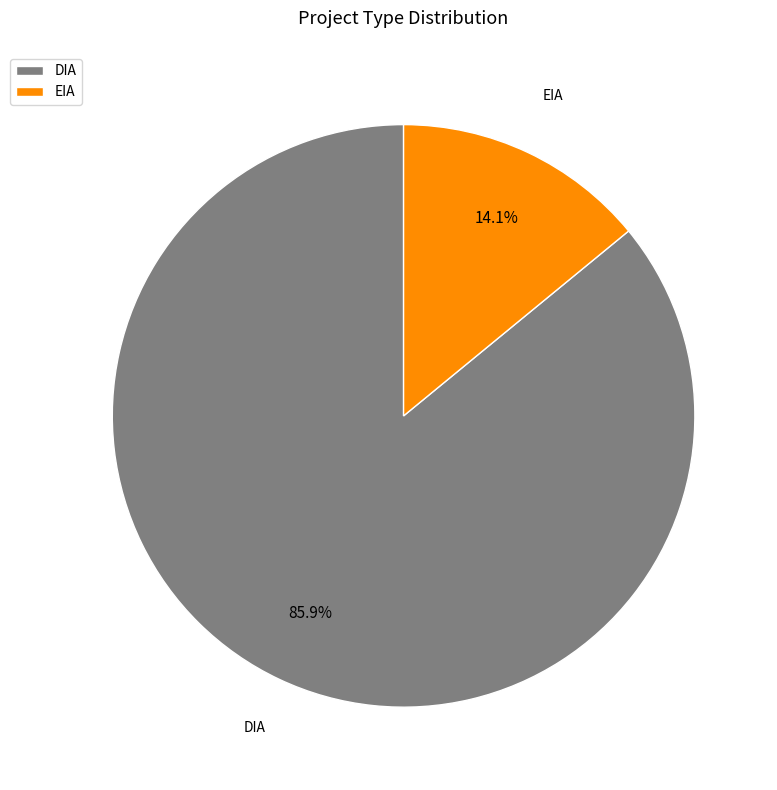

How many segments does this pie chart have?

2